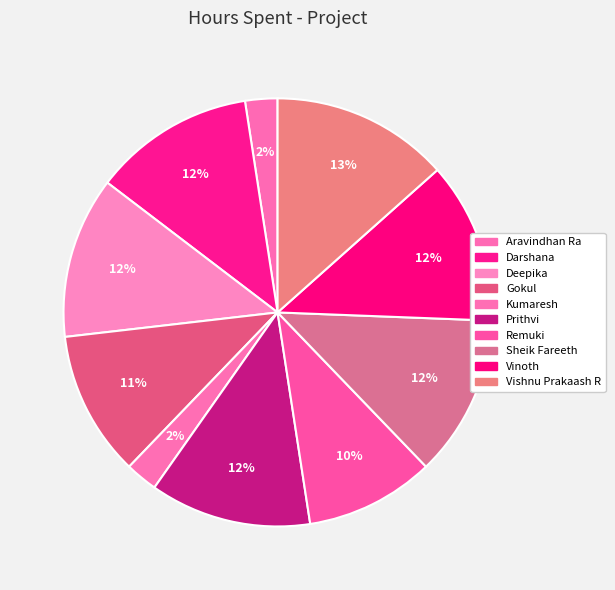

To the nearest percent, what percentage of the pie is Vishnu Prakaash R?

13%